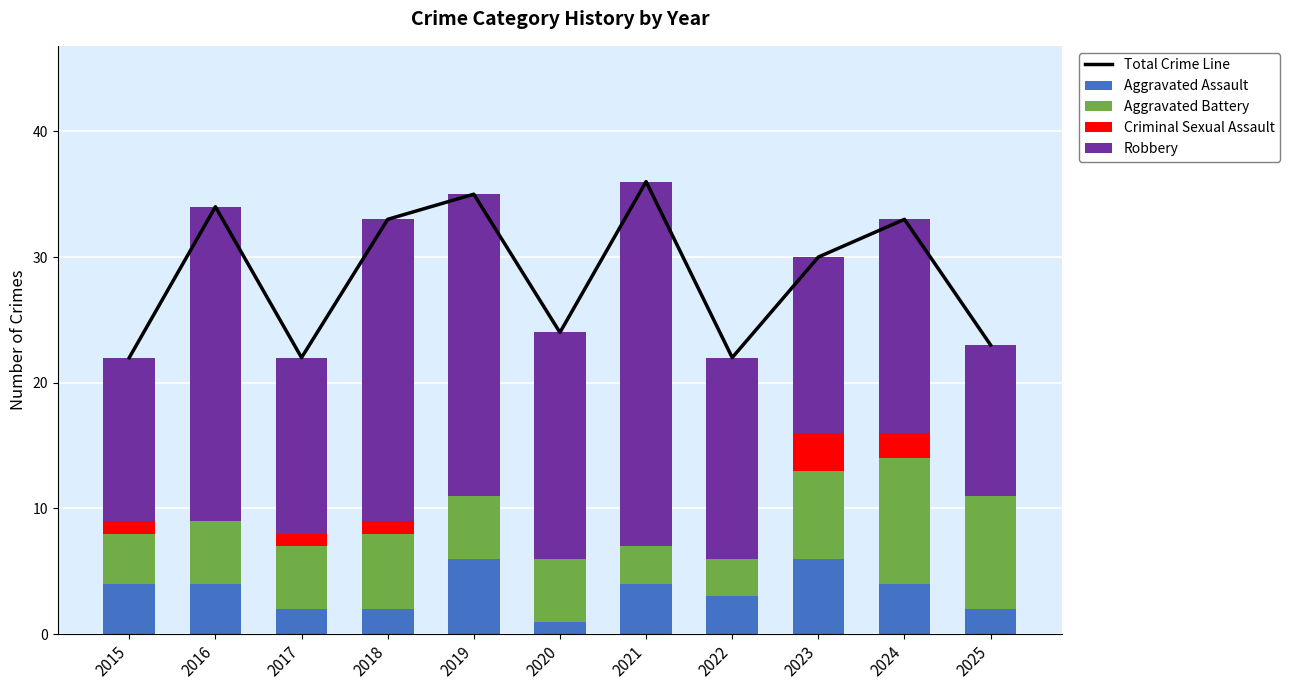

What is the value of the Criminal Sexual Assault bar at the 10th from the left?

2